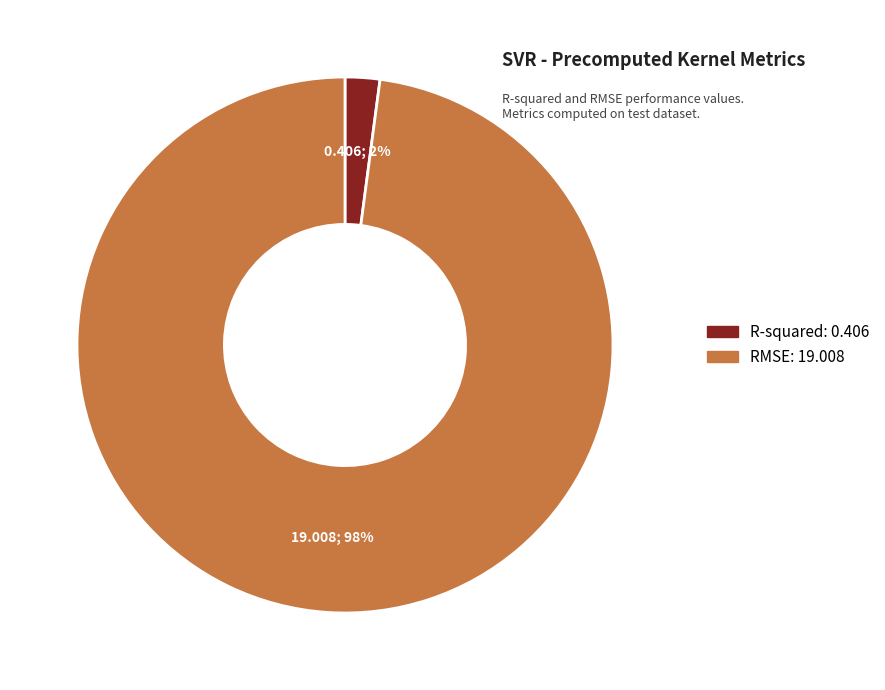

Is the sum of RMSE and R-squared greater than half?

Yes